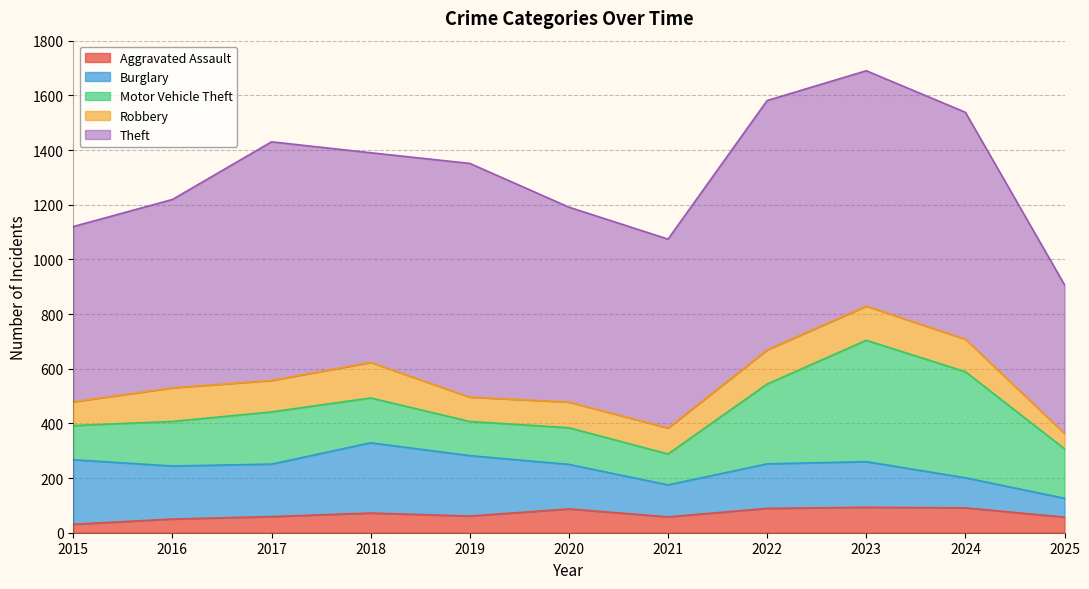

Which series changed the most between 2019 and 2024?

Motor Vehicle Theft